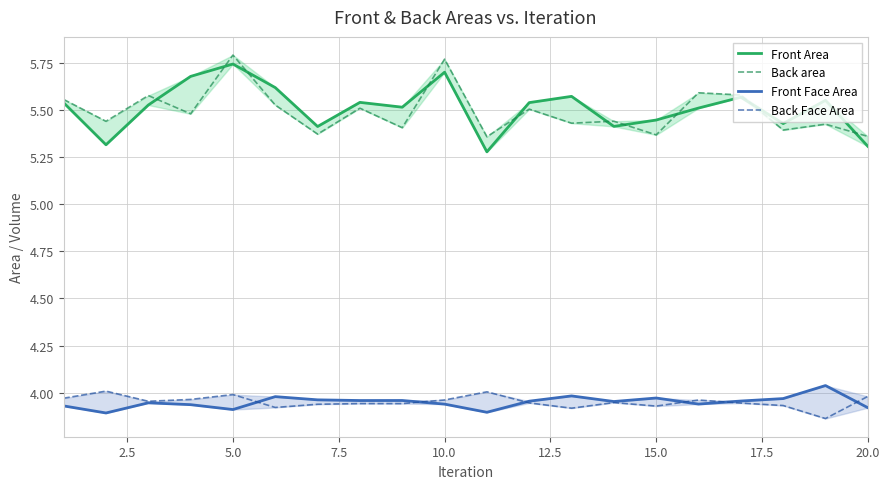

True or false: Back area has more than 1 interior local peaks.

True